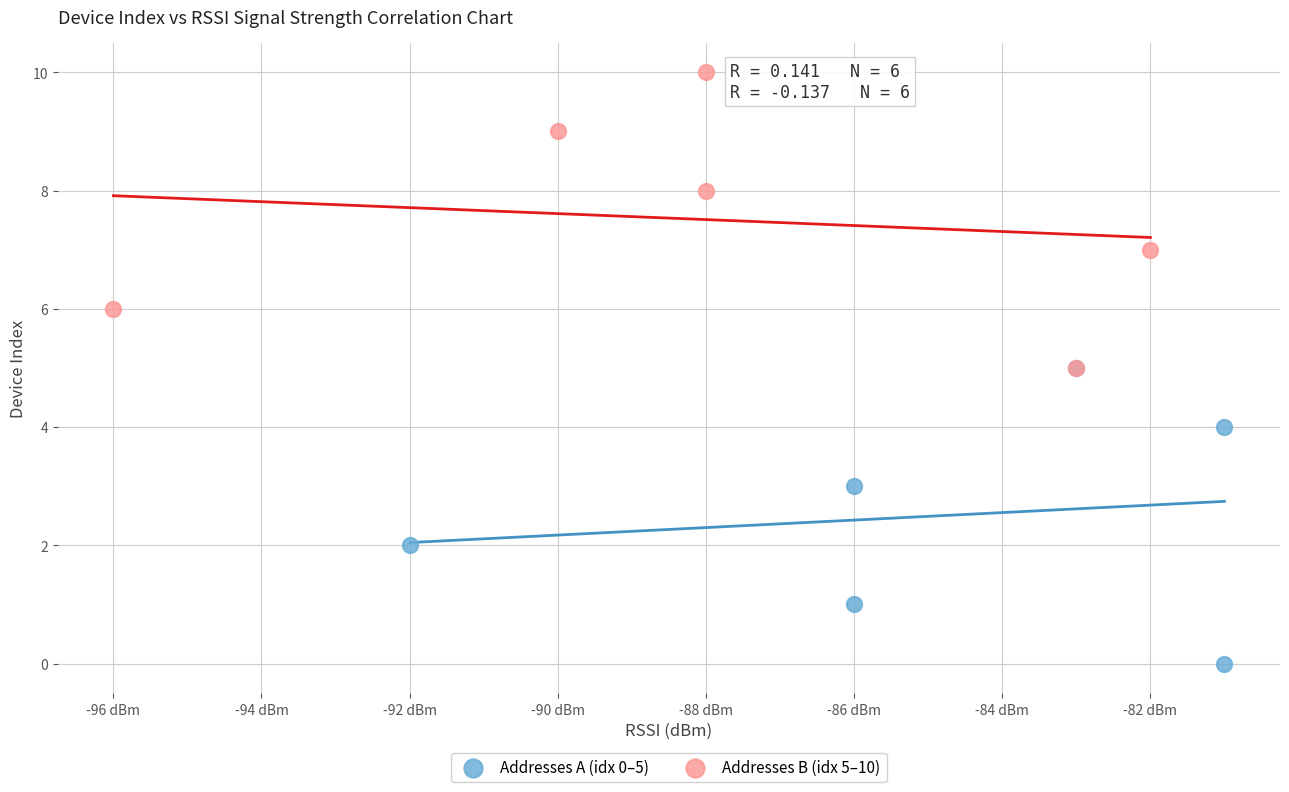

Which series contains the highest Y value?

Addresses B (idx 5–10)